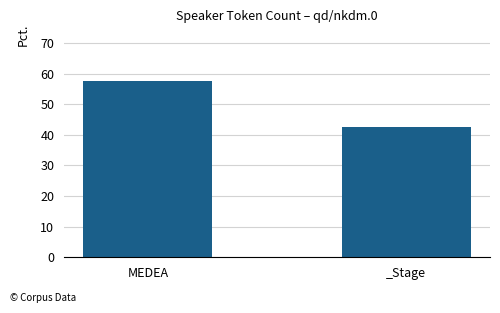

Reading right to left, list all the values displayed in this chart.

42.5	57.5